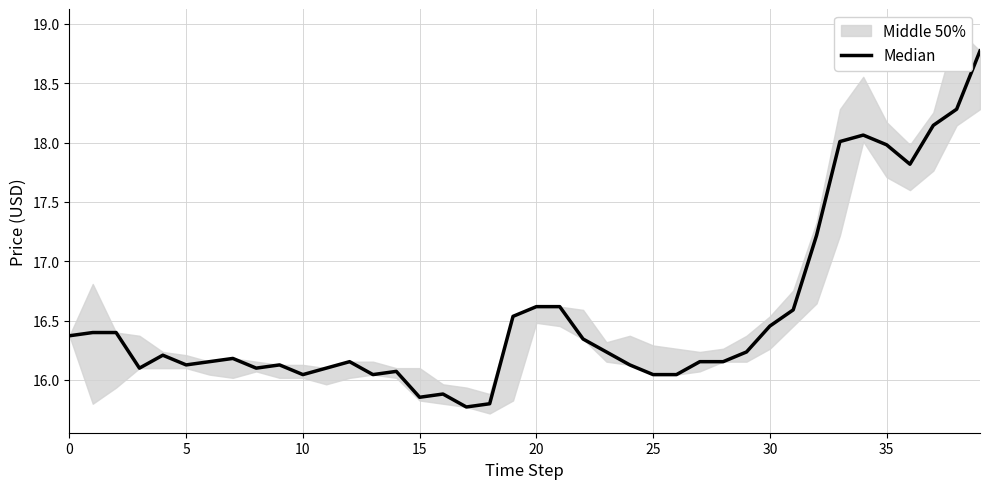

Approximately how many times larger is the value at 30 compared to 10?

1.0